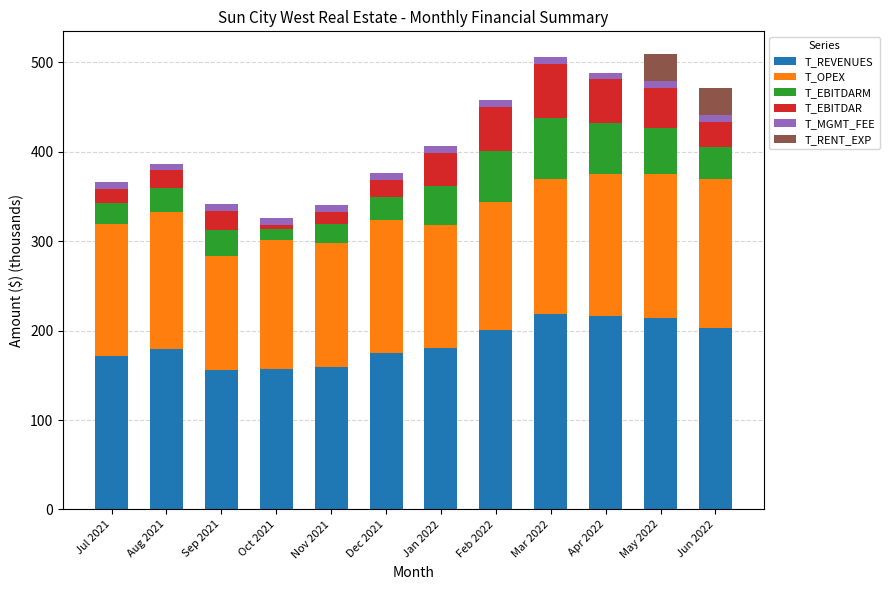

The value of T_REVENUES at Jul 2021 is 171.3. True or false?

True